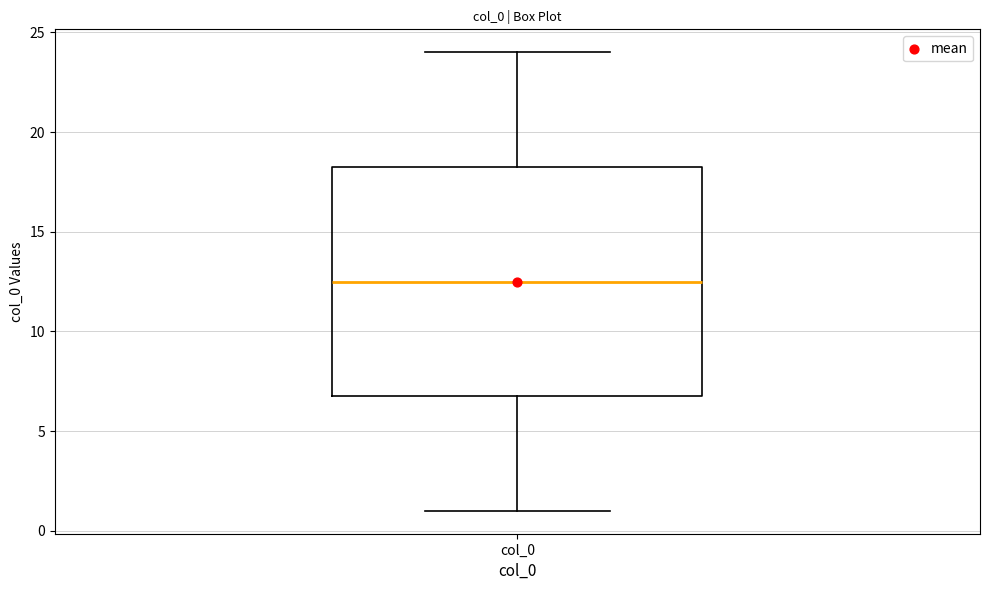

Transcribe this box plot: give where the median line is, the range the box spans, and where the two whiskers end, as read against the y-axis. The values are not printed on the chart, so give them approximately, as read against the axis.

median 12.5, box 7.0 to 18.5, whiskers 1.0 to 24.0